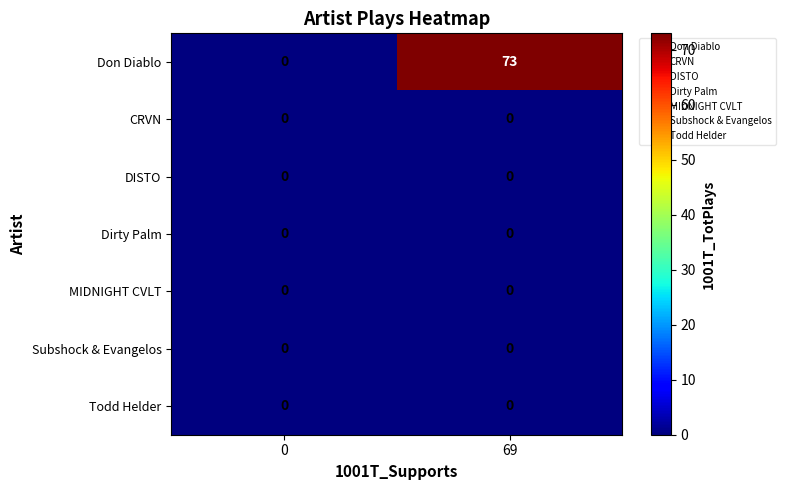

At which category is the sum across all series the highest?

69